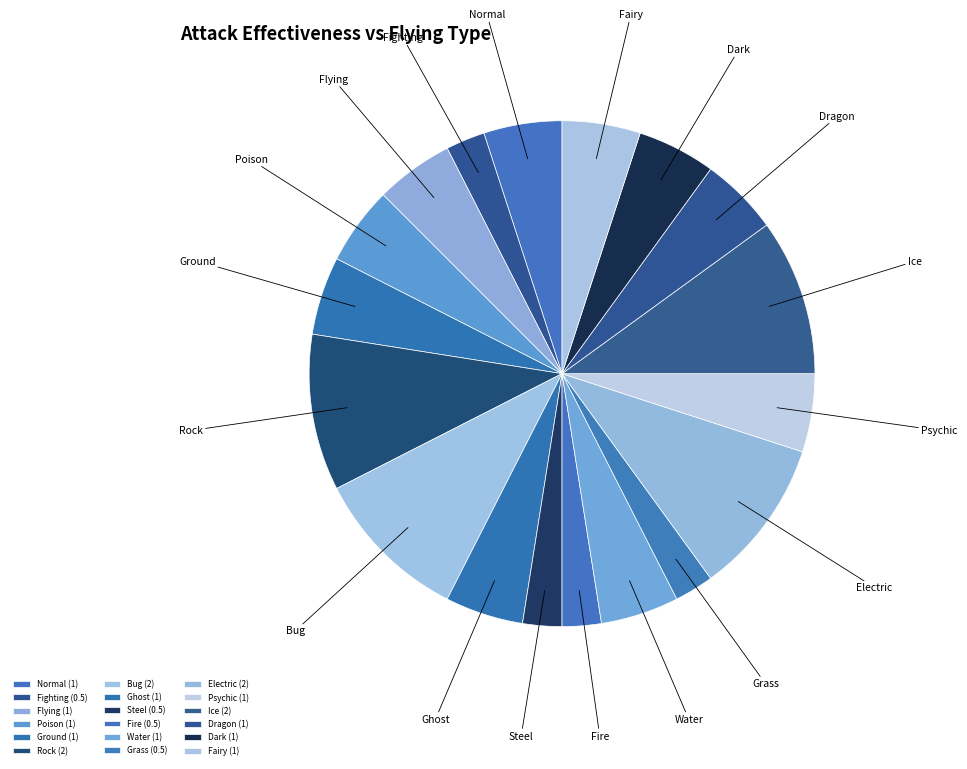

How many segments does this pie chart have?

18